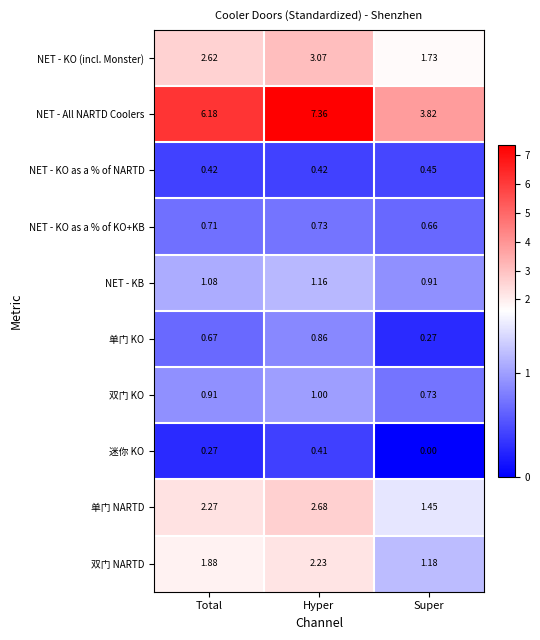

At which category is the sum across all series the highest?

Hyper